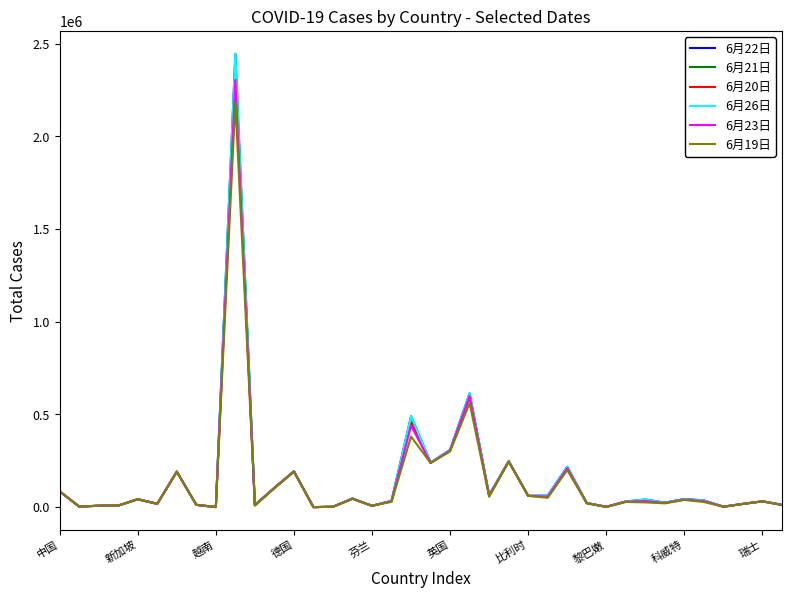

Is this an area chart (filled region under the line)?

No